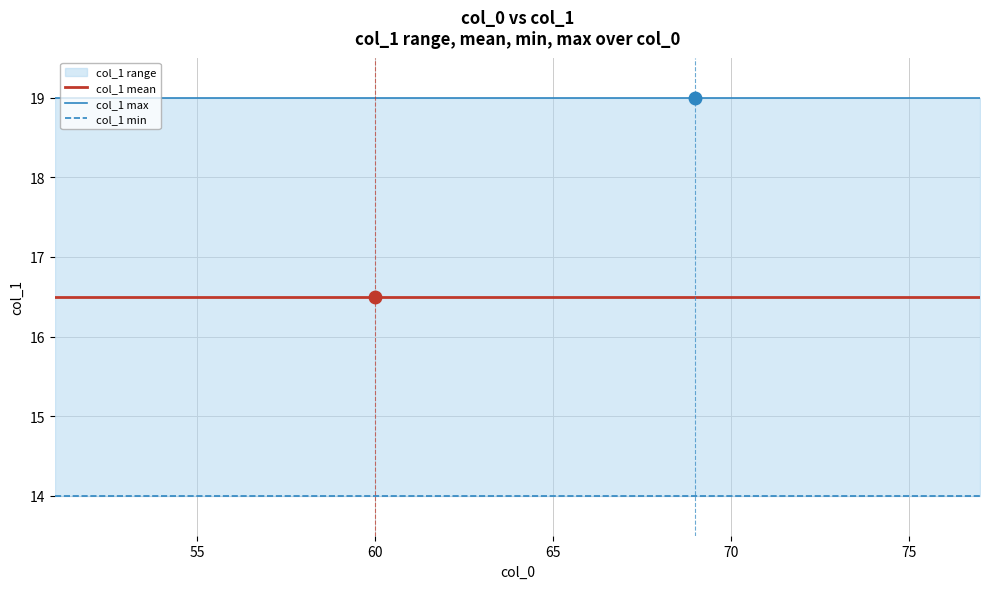

Which series has the largest total across all categories?

col_1 max